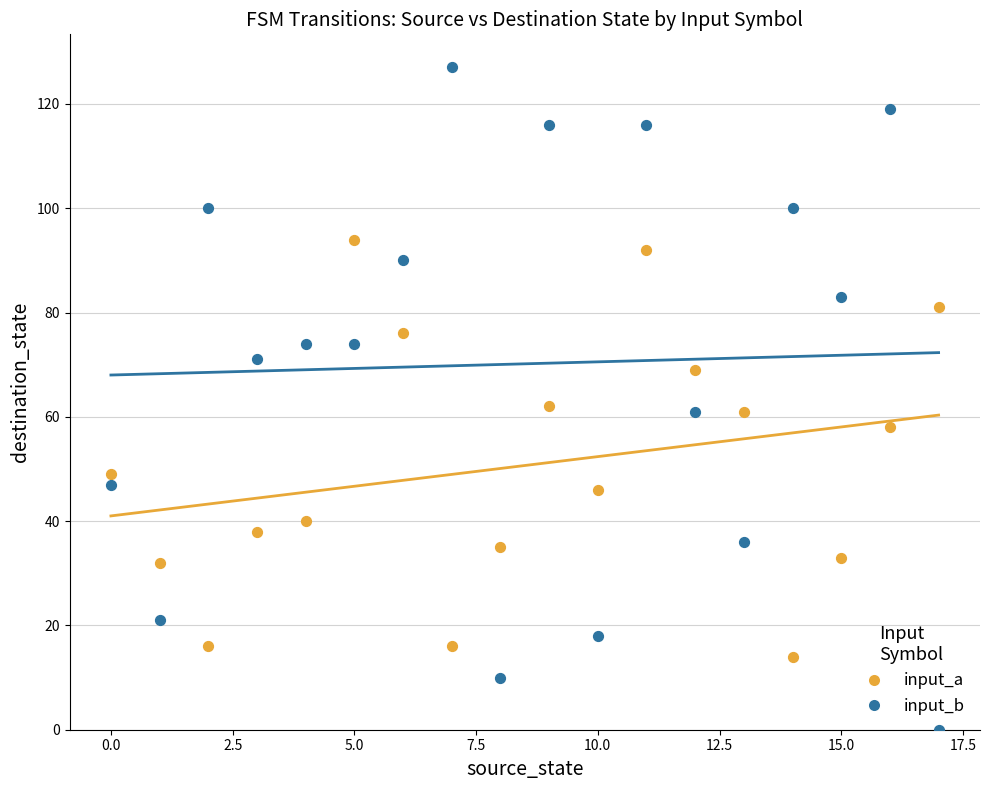

Which series contains the highest Y value?

input_b